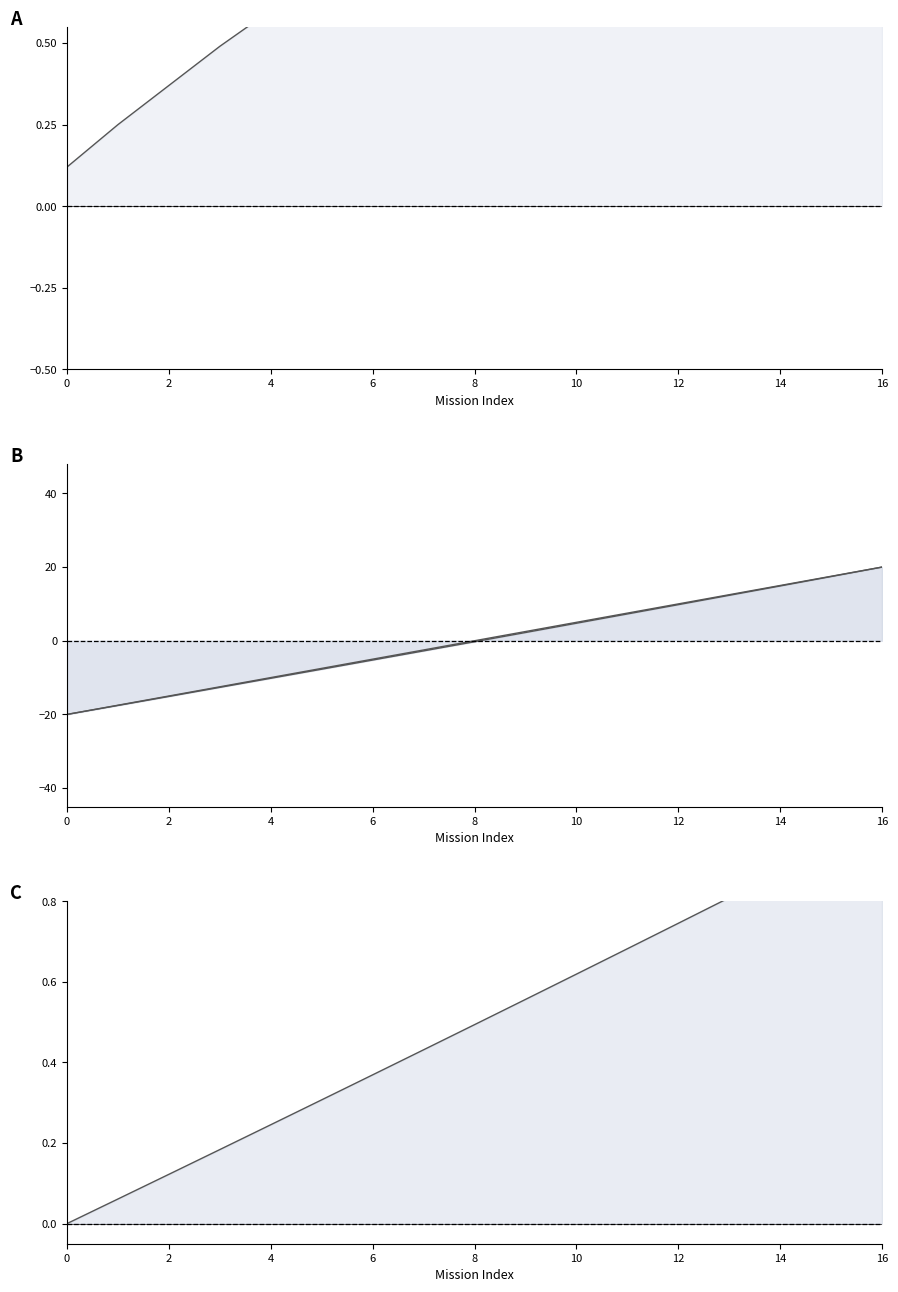

Between 9 and 6, which is larger?

9